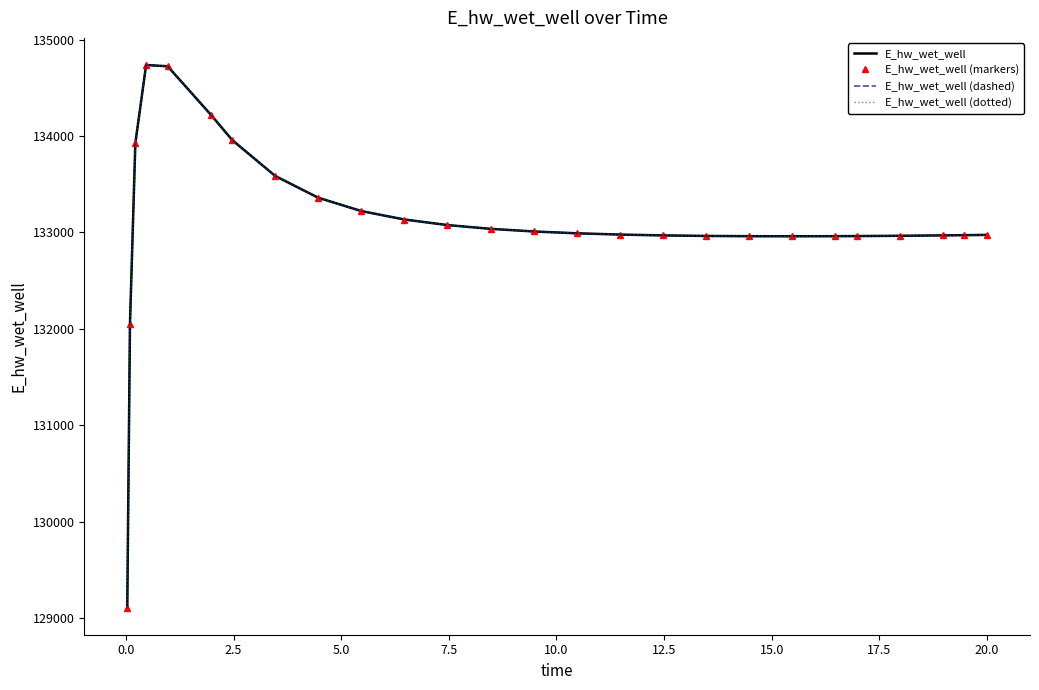

What is the greatest value displayed?

134735.6